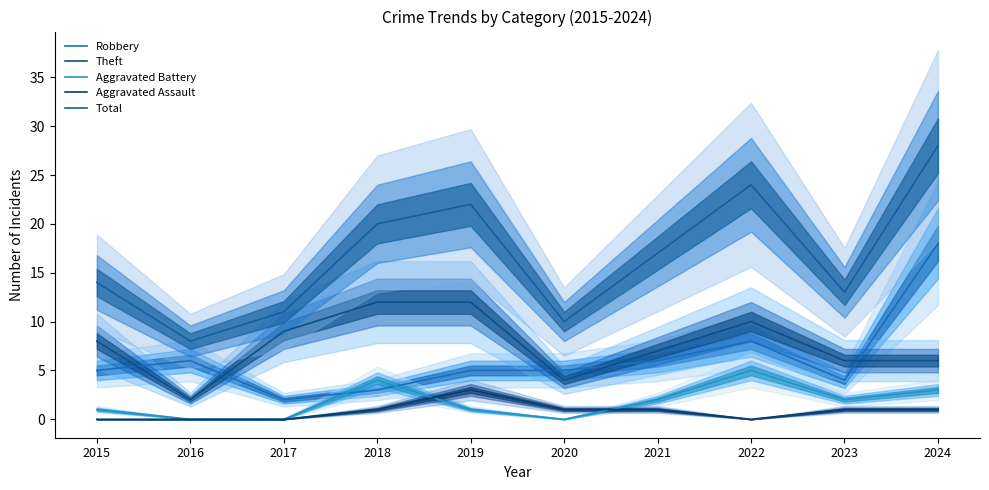

True or false: Total has a value of 8 at 2016.

True